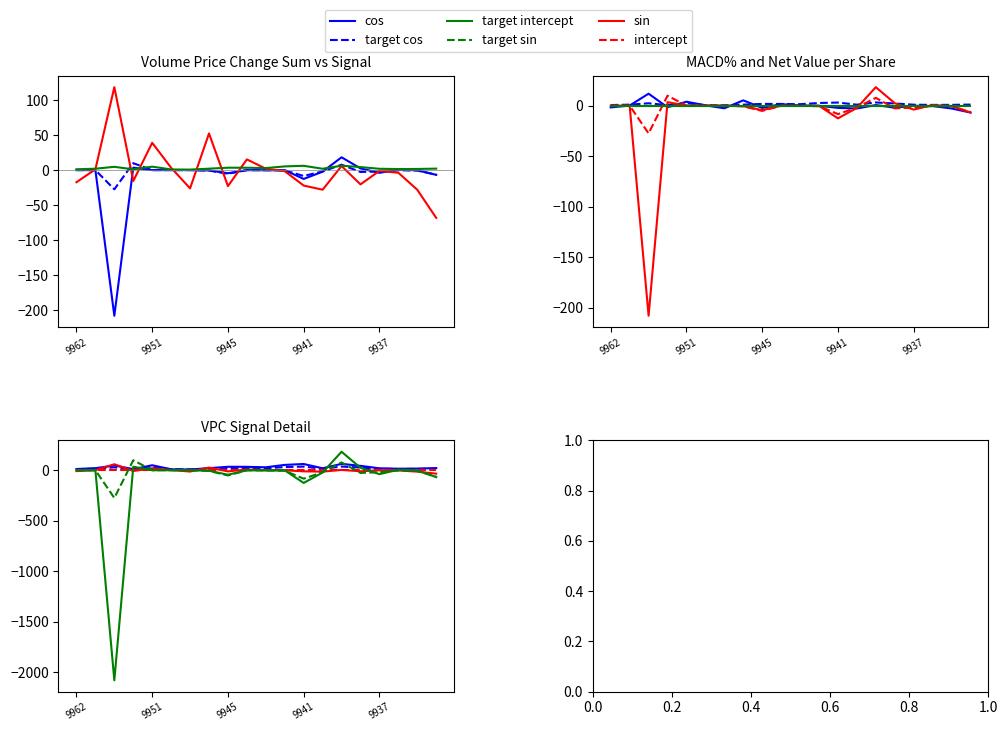

The Volume_Price_Change_sum series shows -0.1 at 9944. True or false?

False